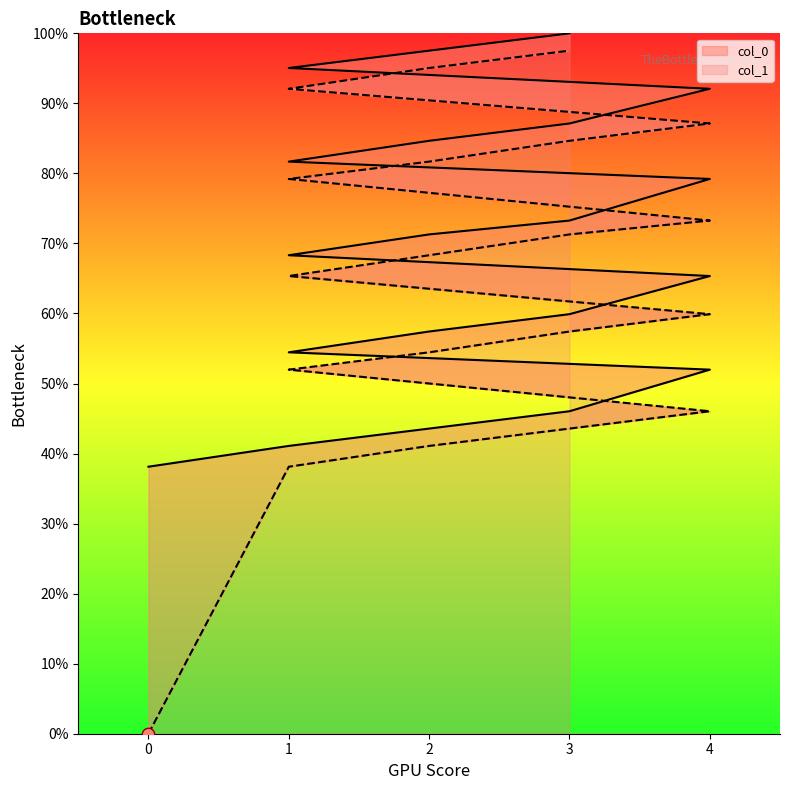

Which series has the largest total across all categories?

col_1